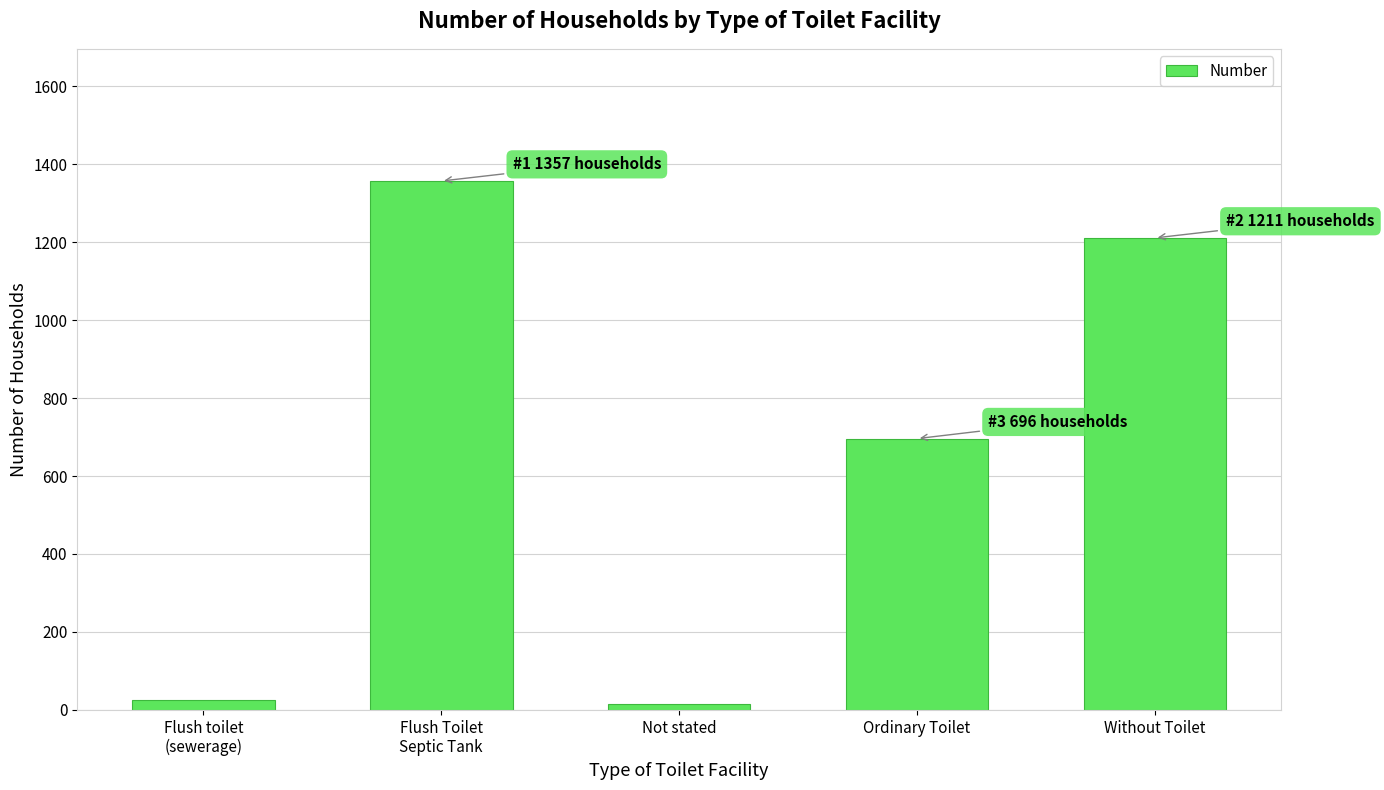

Are the bars horizontal?

No